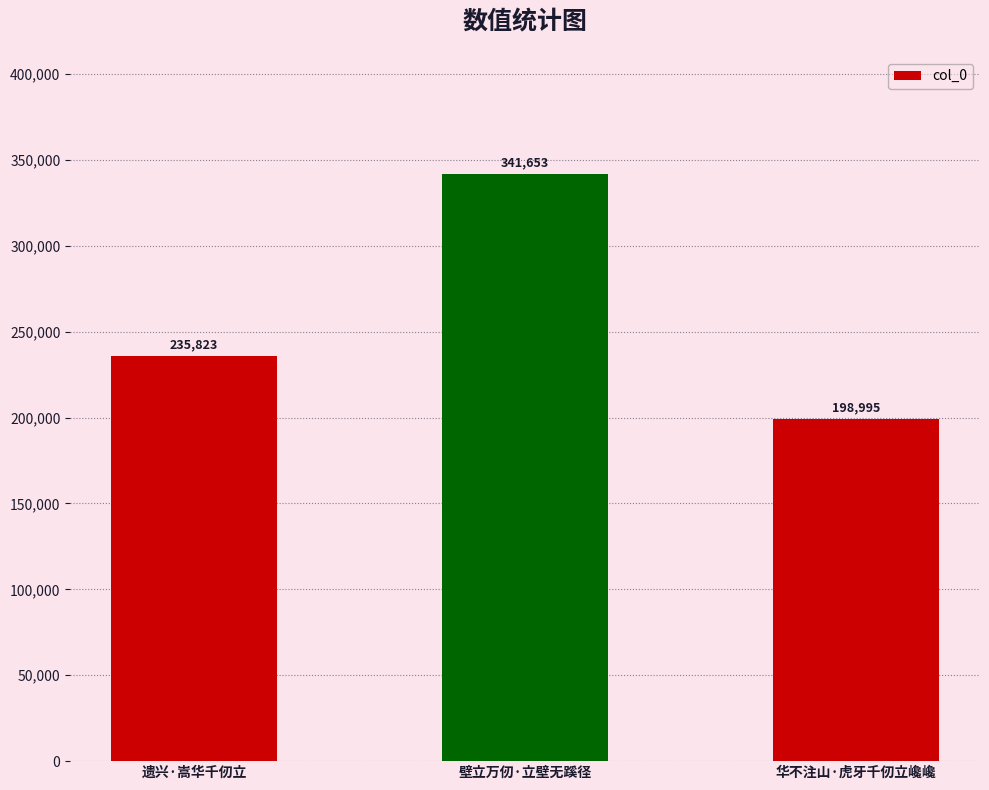

Reading left to right, extract all data points from this chart.

235823	341653	198995